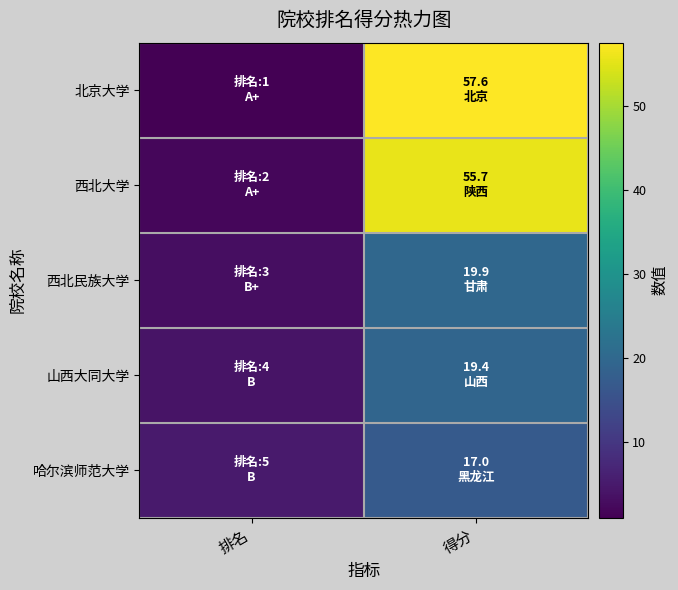

What is the difference between the highest and lowest values at 得分?

40.6